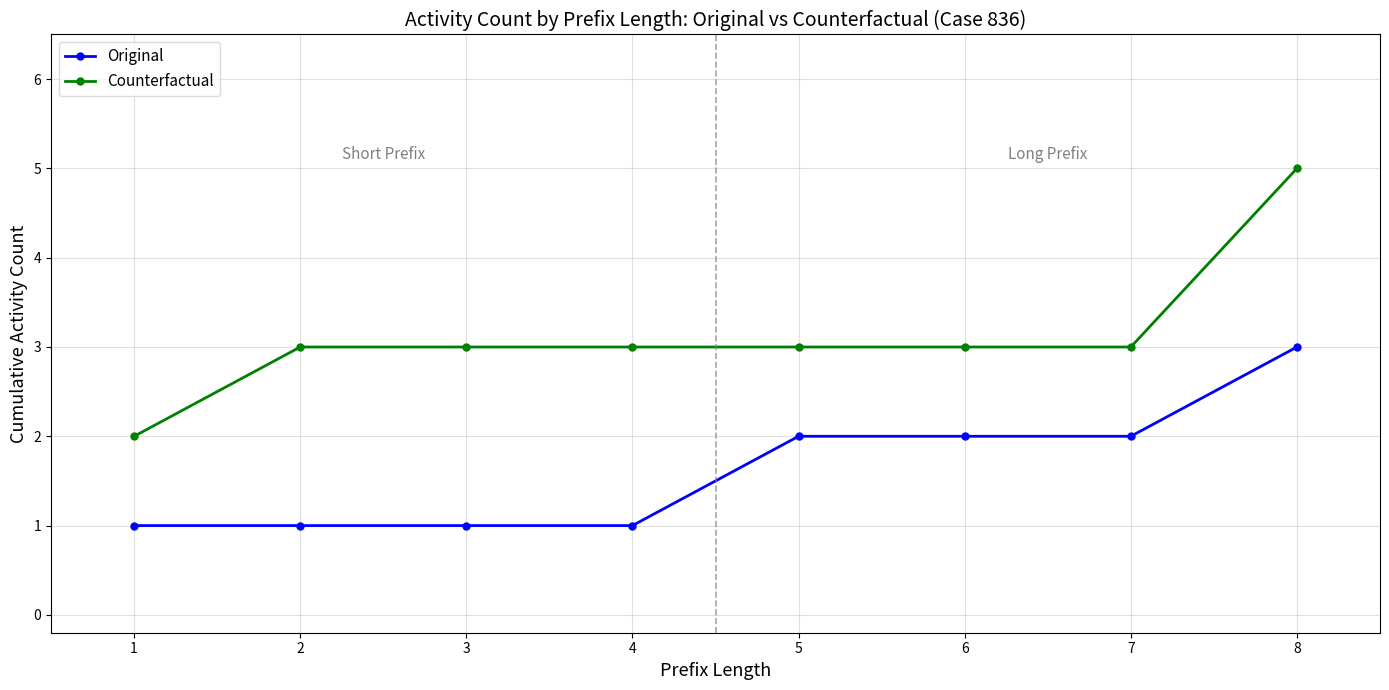

True or false: Original and Counterfactual cross at least once.

False